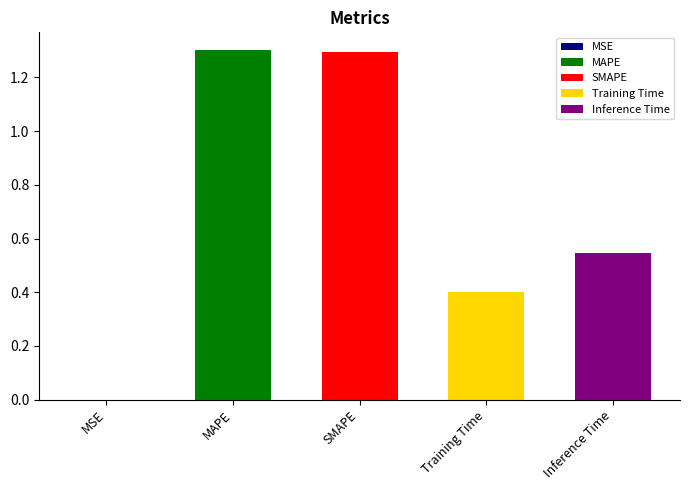

Rank the categories by value from lowest to highest.

MSE, Training Time, Inference Time, SMAPE, MAPE